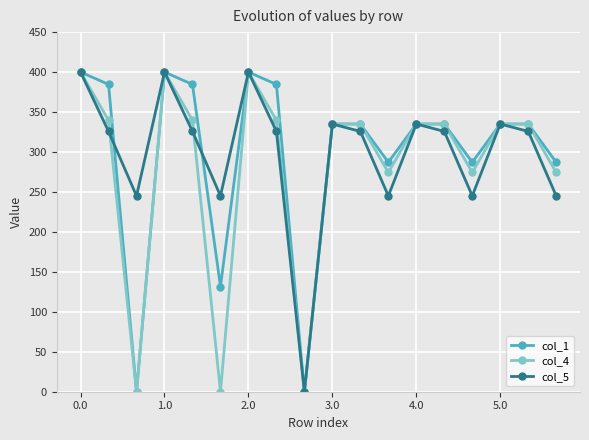

What is the maximum value for col_1?

400.0